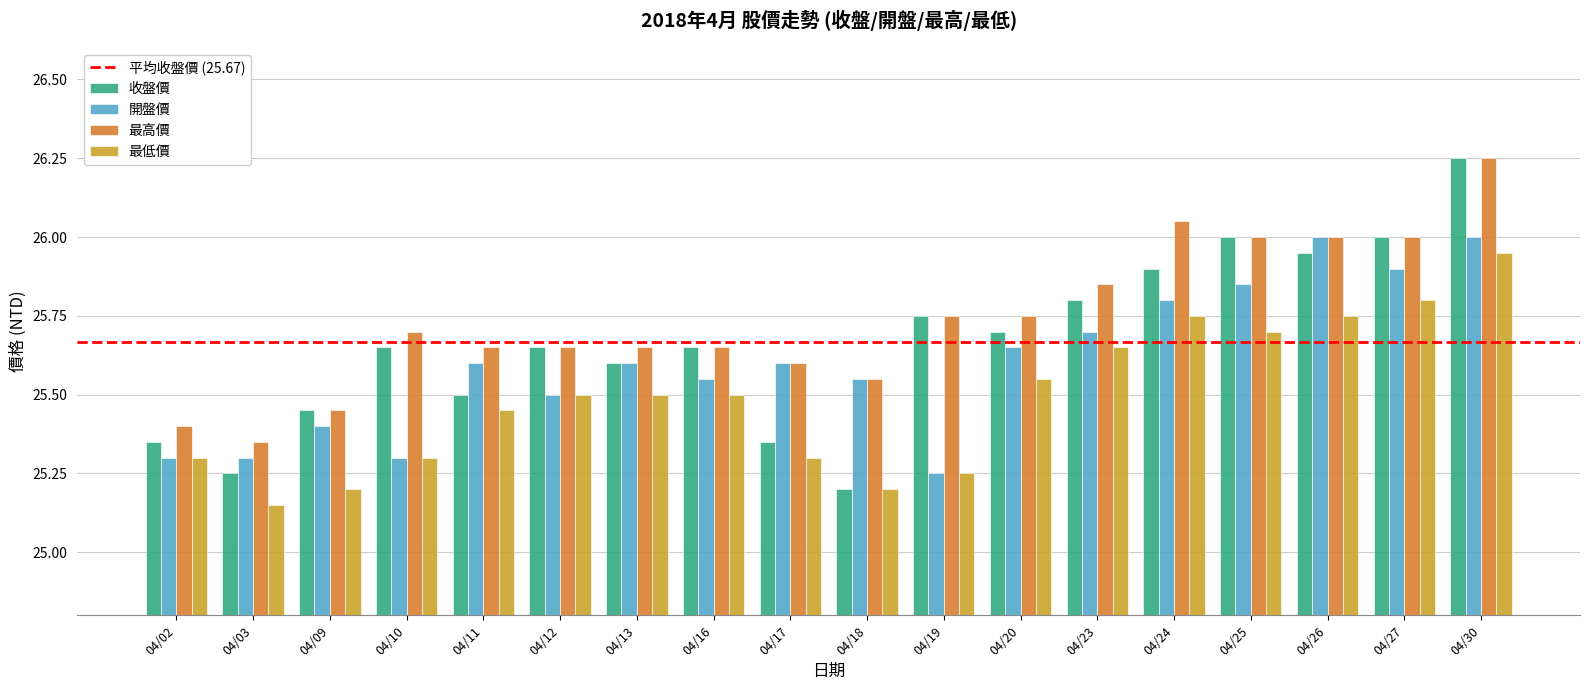

Which label corresponds to the largest value in the chart?

04/30